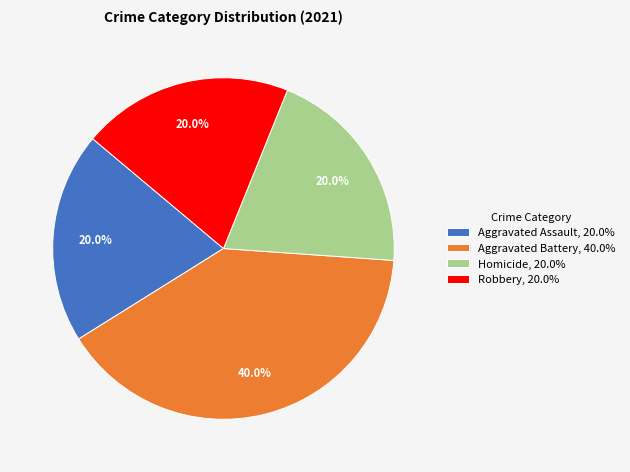

Does any single category account for the majority?

No